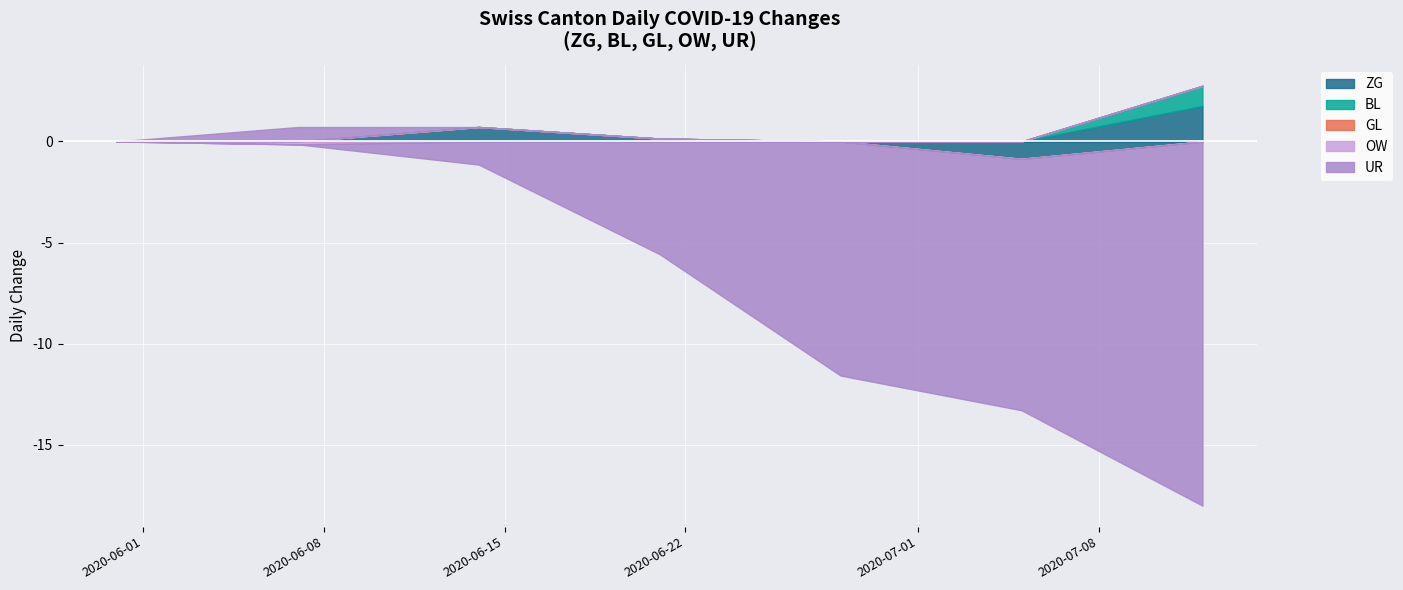

True or false: ZG and OW intersect in this chart.

False